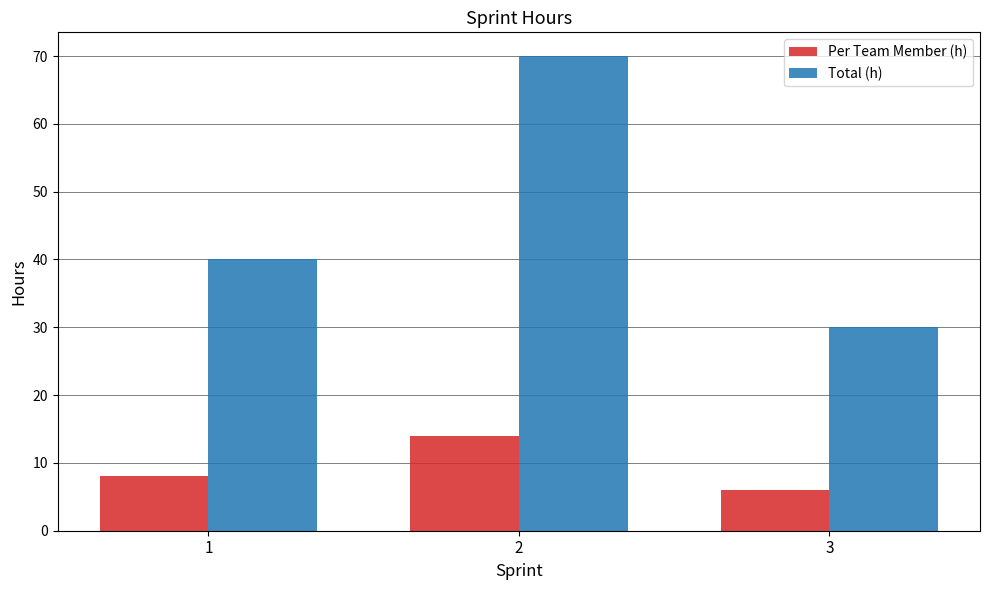

Between 1 and 3, which series saw the biggest shift?

Total (h)